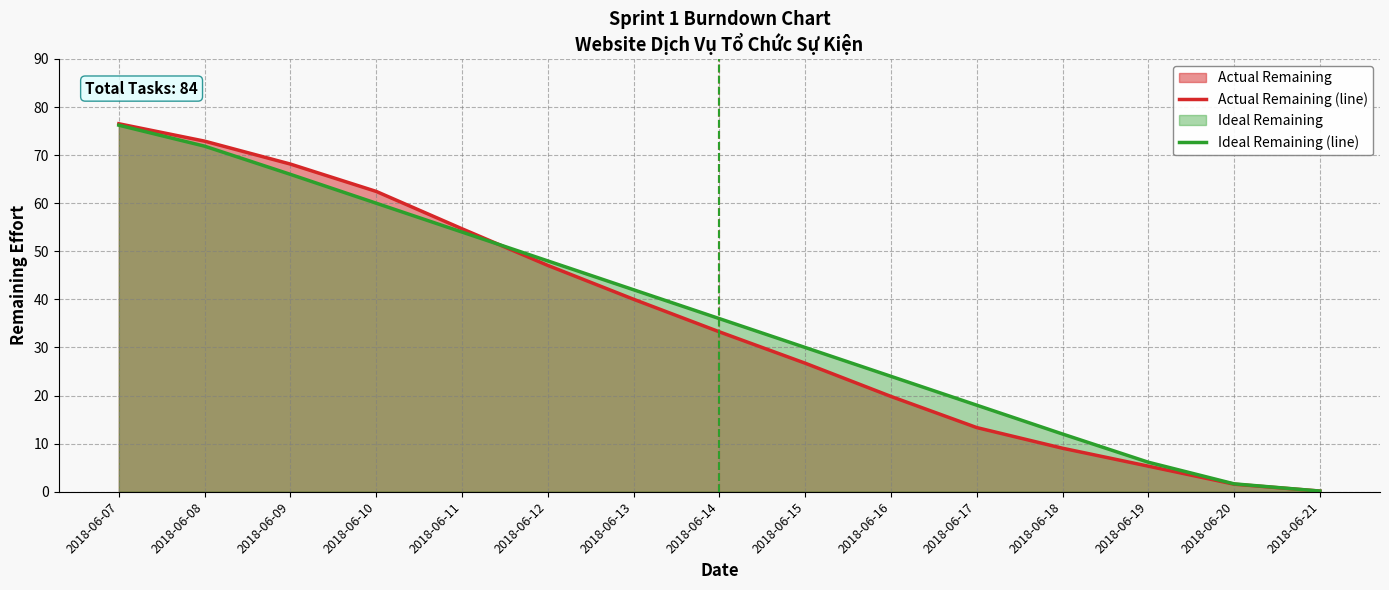

True or false: Actual Remaining (line) and Ideal Remaining (line) intersect in this chart.

True